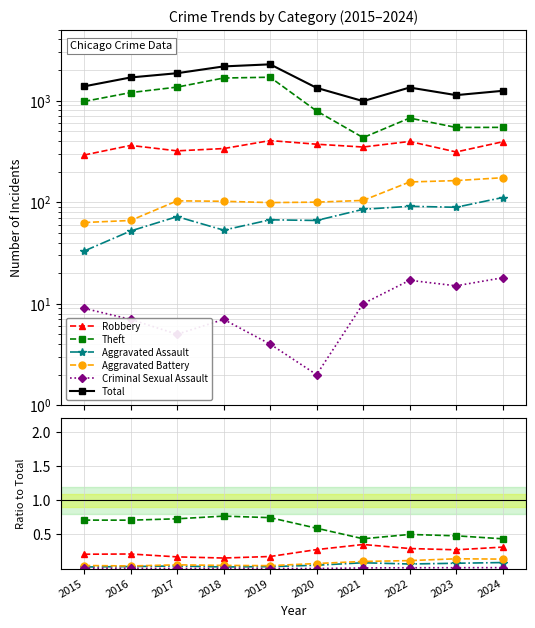

The value of Aggravated Battery at 2015 is 0.1. True or false?

False